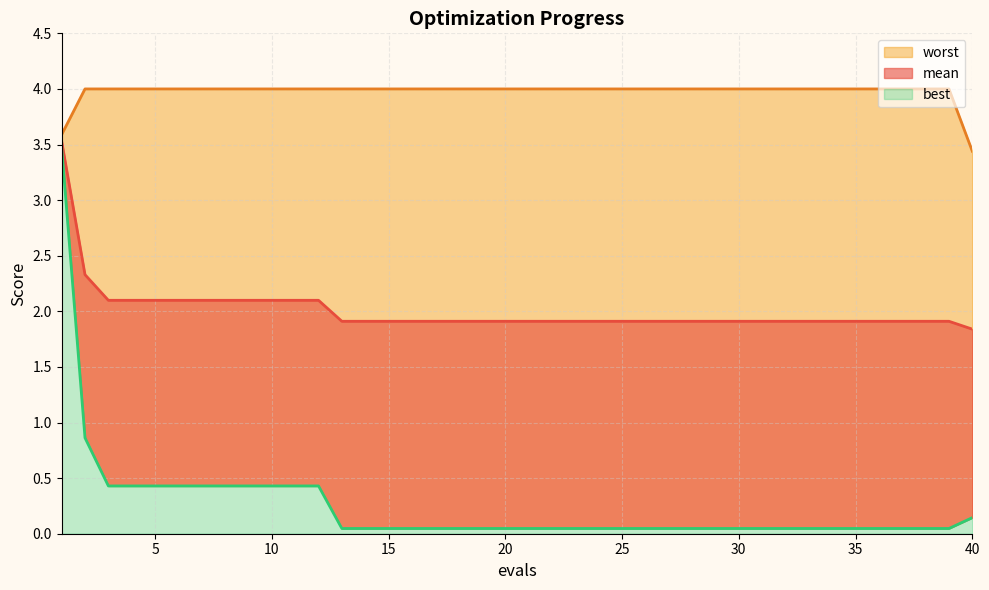

At how many categories does at least one series exceed 0?

40